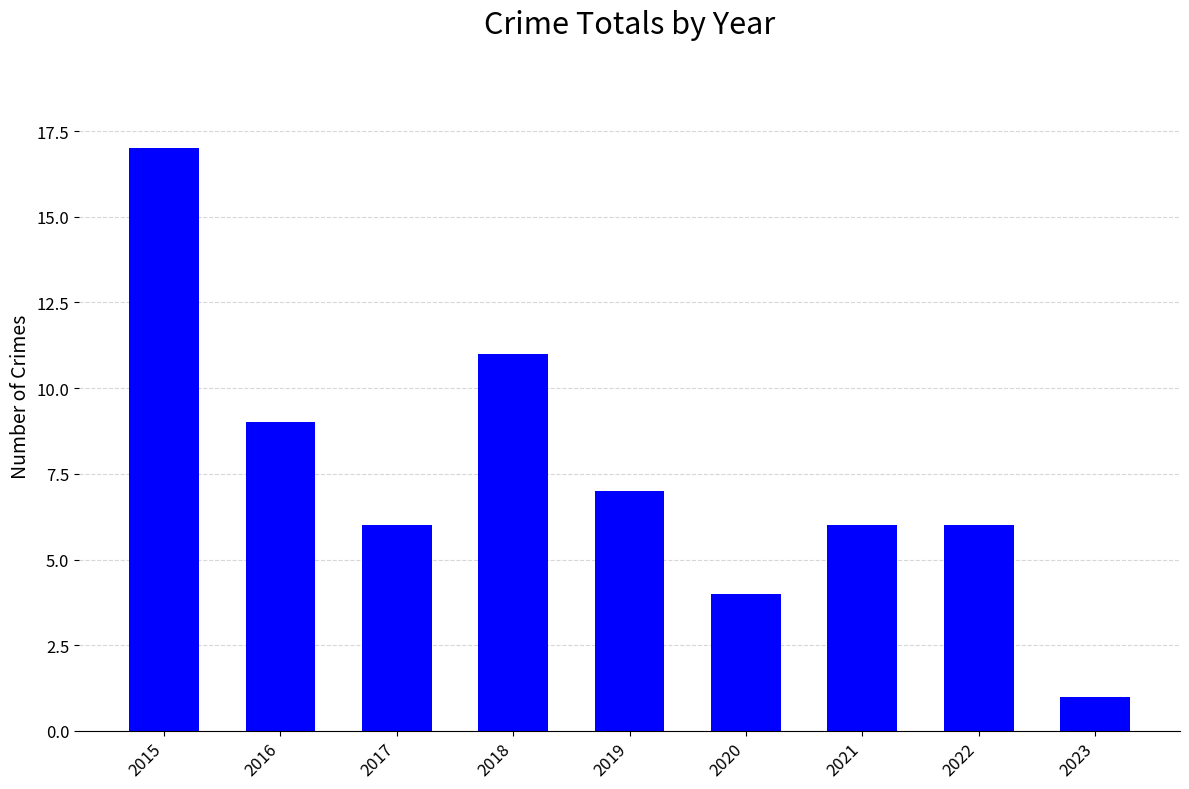

What value does the data have at 2021, to the nearest 10?

10